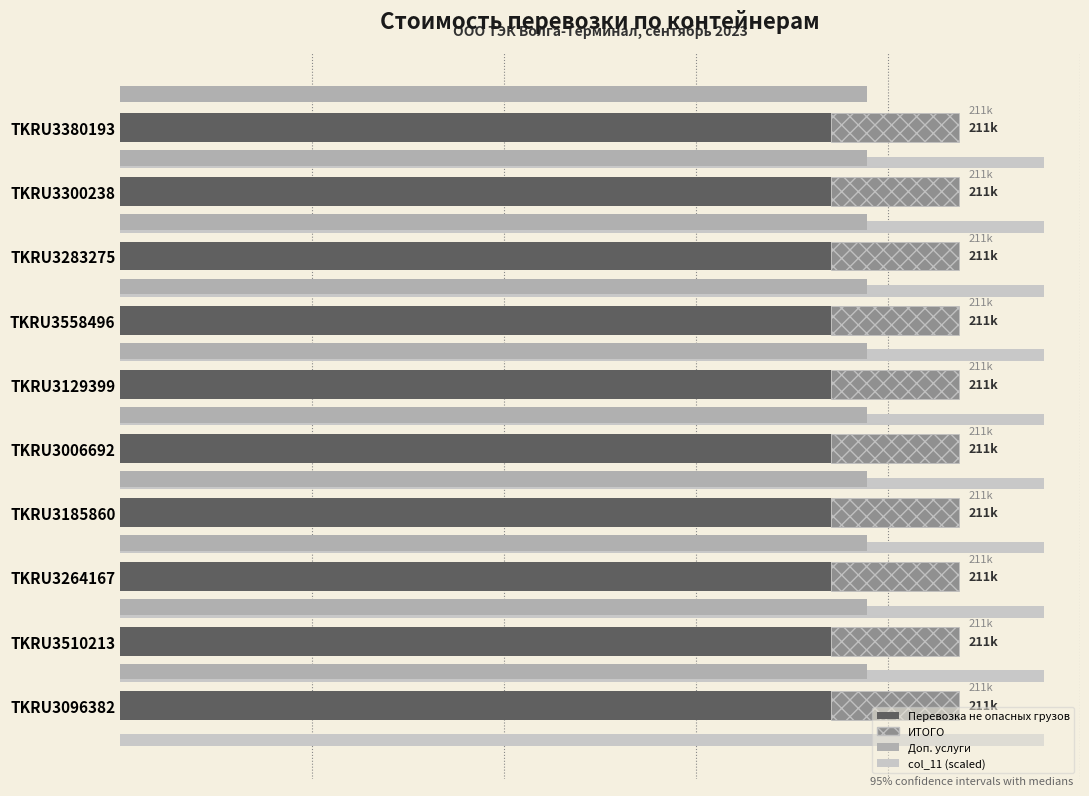

What is the approximate value of Доп. услуги at 4?

0.2